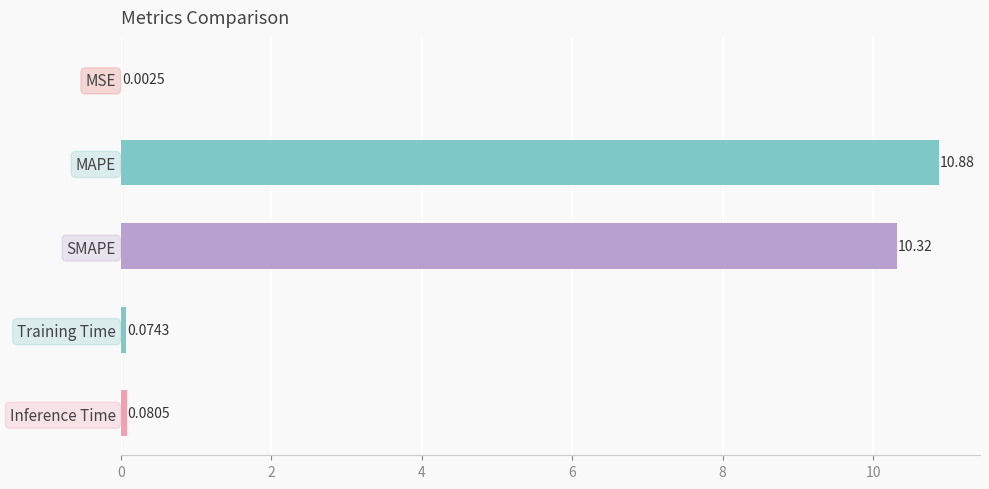

At which label is the value closest to 5?

Inference Time